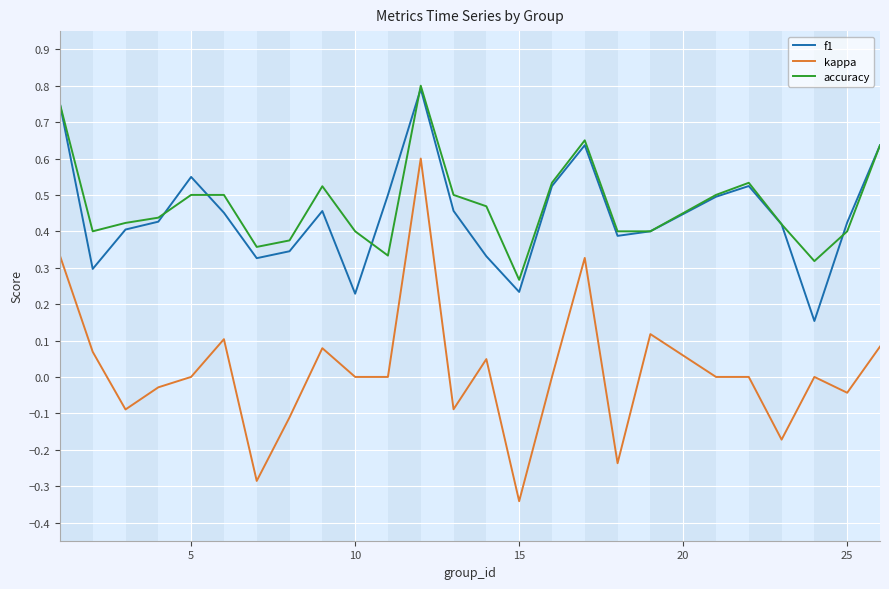

True or false: f1 and accuracy cross at least once.

True